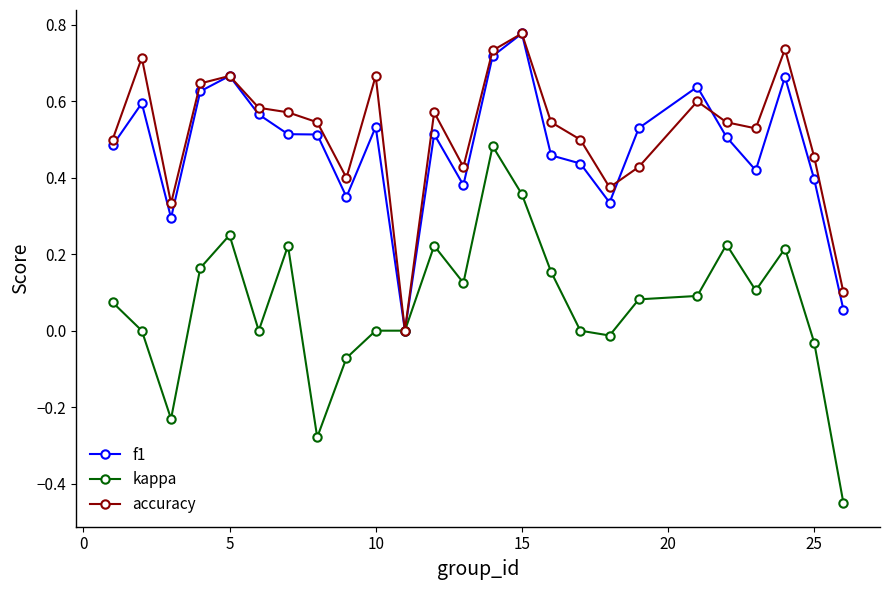

True or false: accuracy has more than 2 points higher than both neighbors.

True